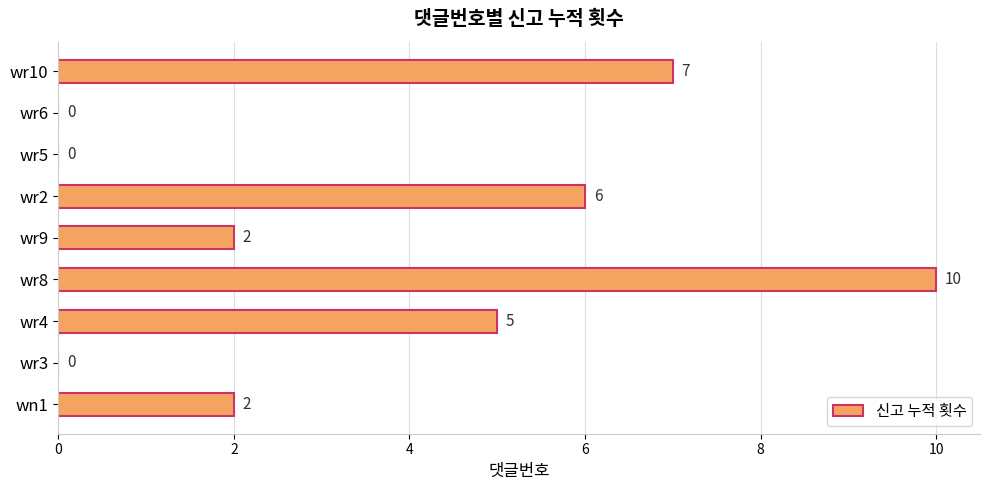

The value at wr6 is 4. True or false?

False